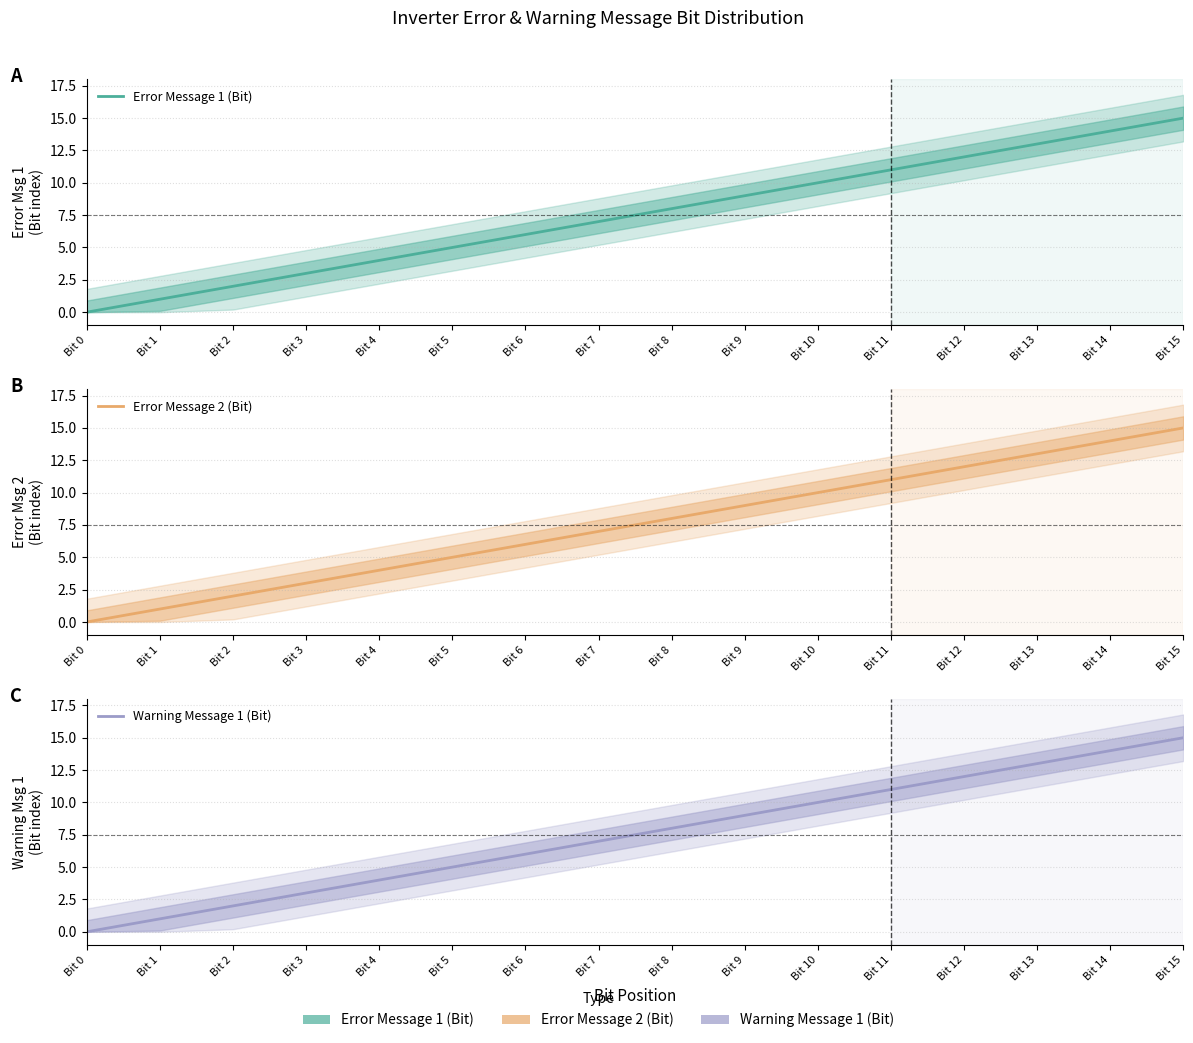

How many lines are shown in the chart?

3